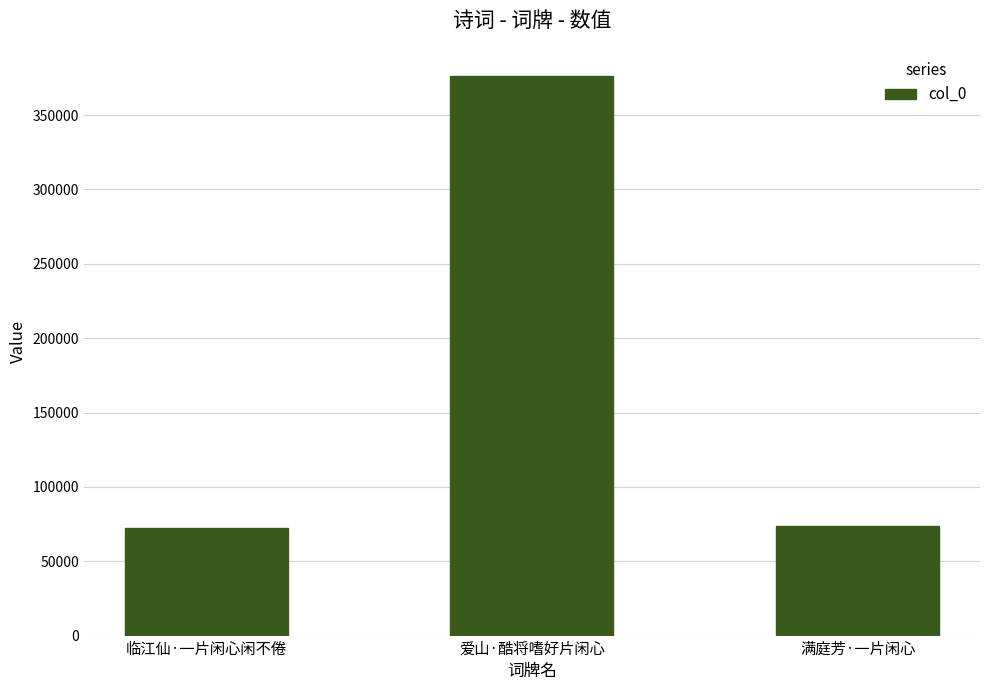

What is the change in value from 爱山·酷将嗜好片闲心 to 满庭芳·一片闲心?

-303020